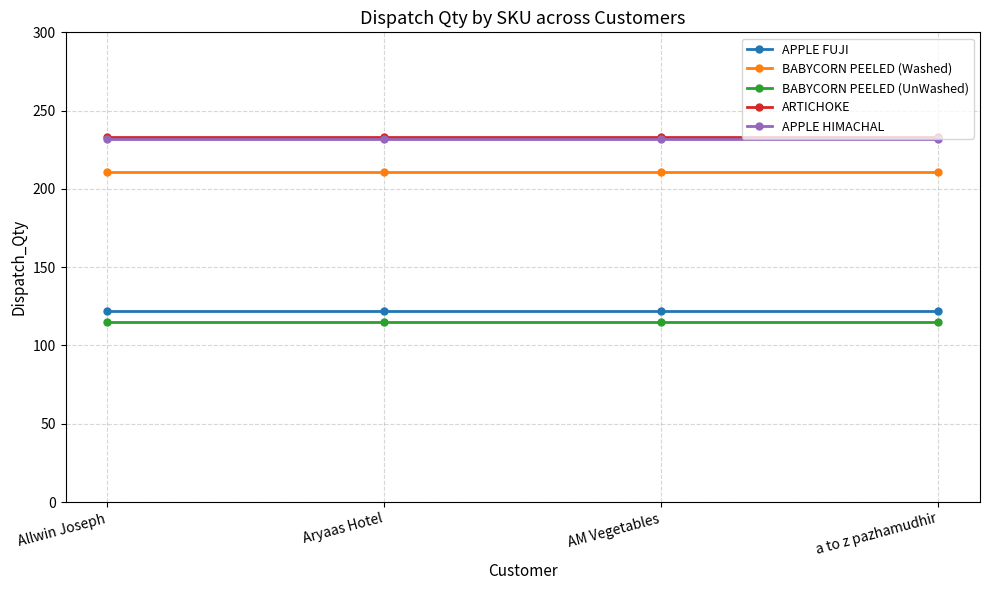

True or false: BABYCORN PEELED (UnWashed) and BABYCORN PEELED (Washed) cross at least once.

False